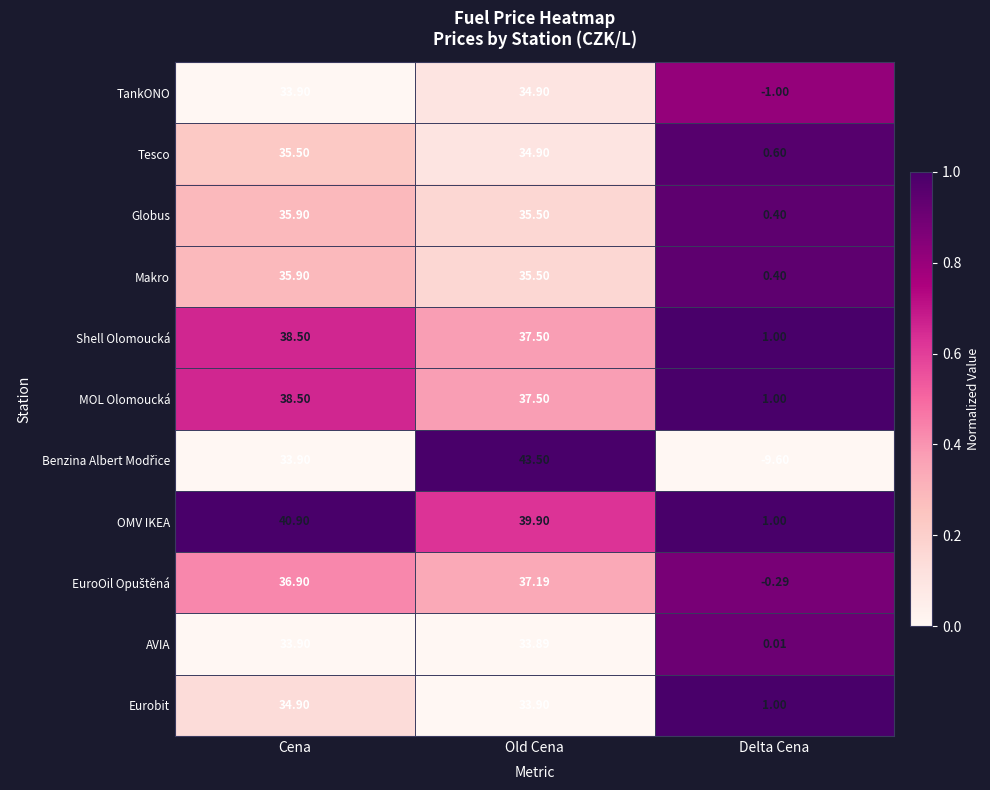

Which series has the largest total across all categories?

OMV IKEA